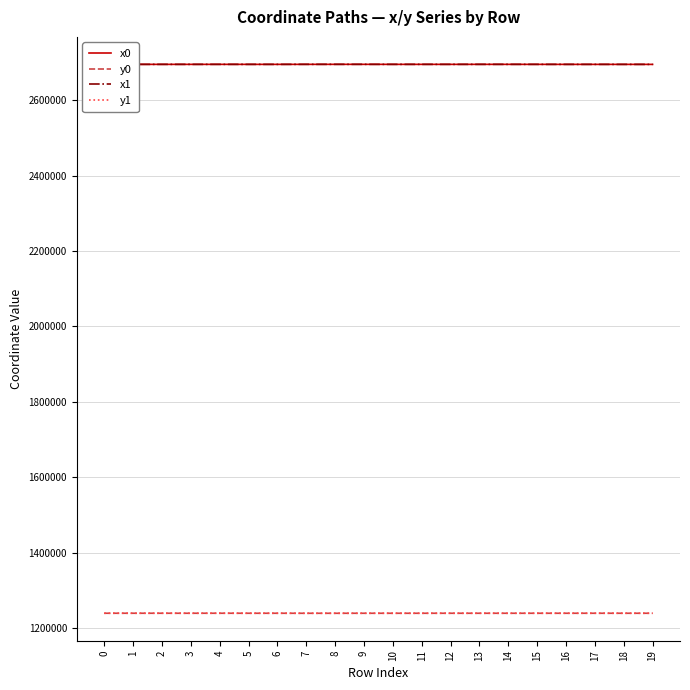

The x0 series shows 2694707.2 at 0. True or false?

True